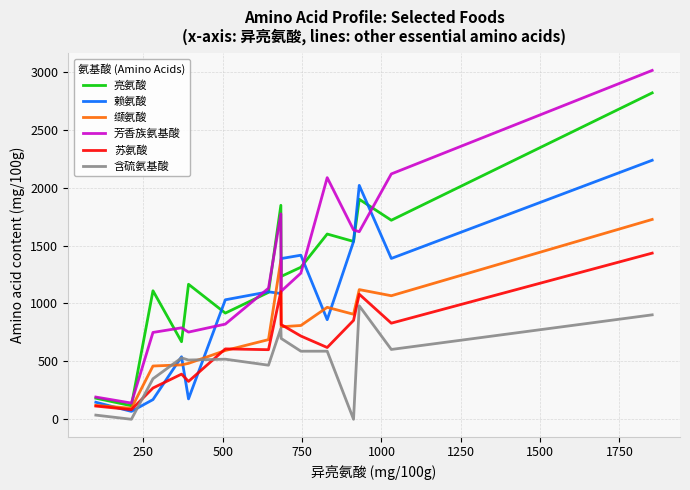

What is the lowest value of the 缬氨酸 series?

95